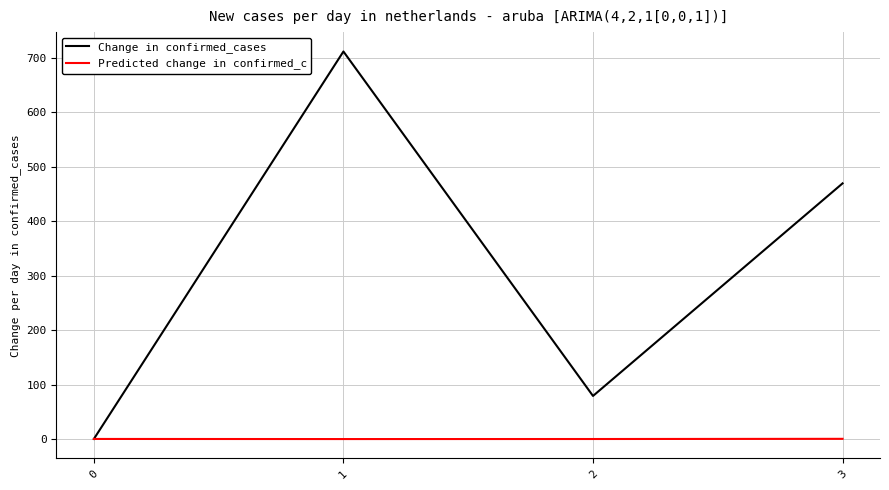

Is the value of Predicted change in confirmed_c at 1 greater than the value of Change in confirmed_cases at 2?

No